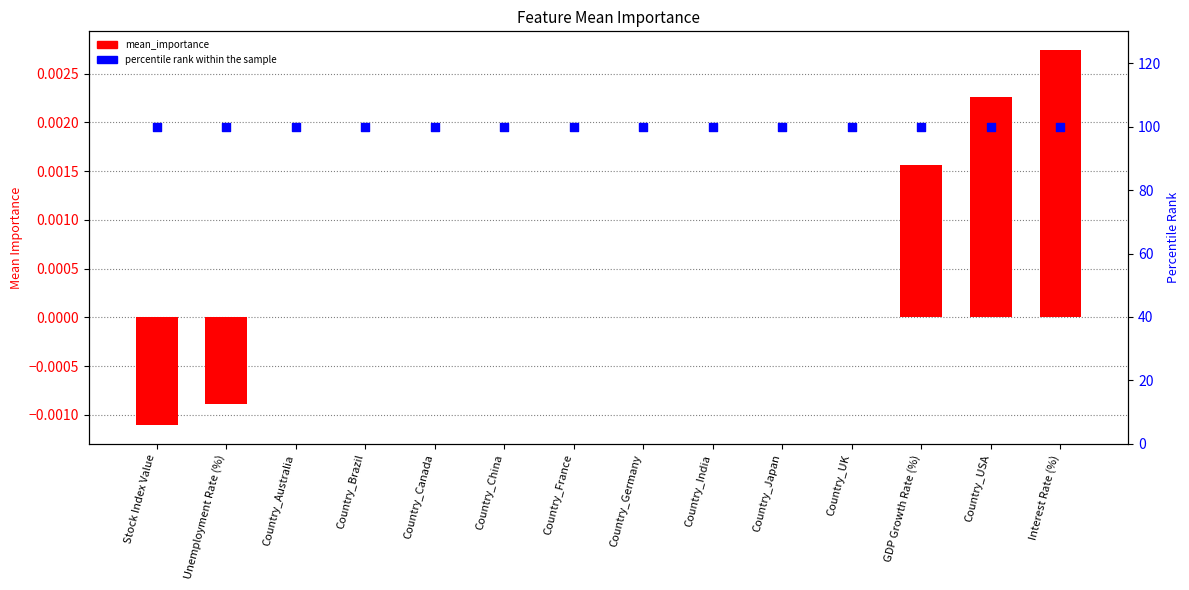

At which category is the sum across all series the highest?

Interest Rate (%)